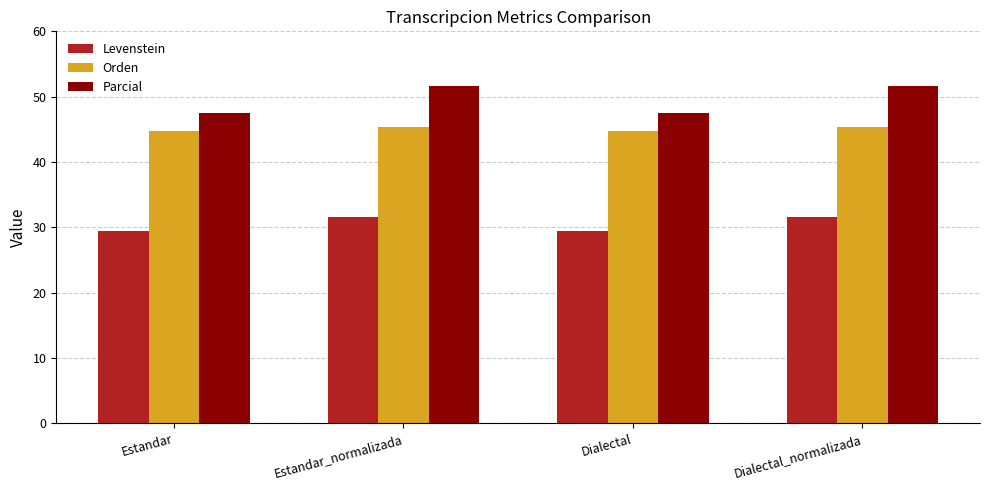

What is the lowest value of the Levenstein series?

29.5